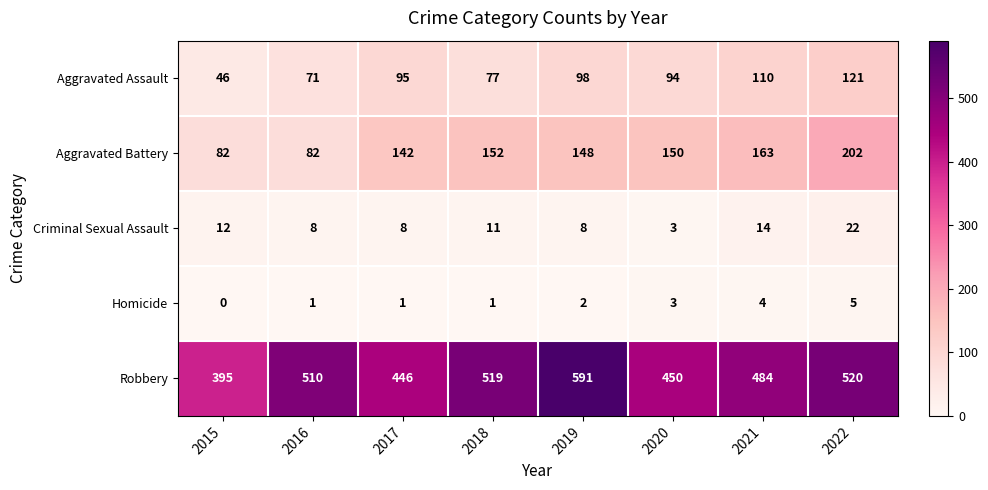

What is the lowest value of the Criminal Sexual Assault series?

3